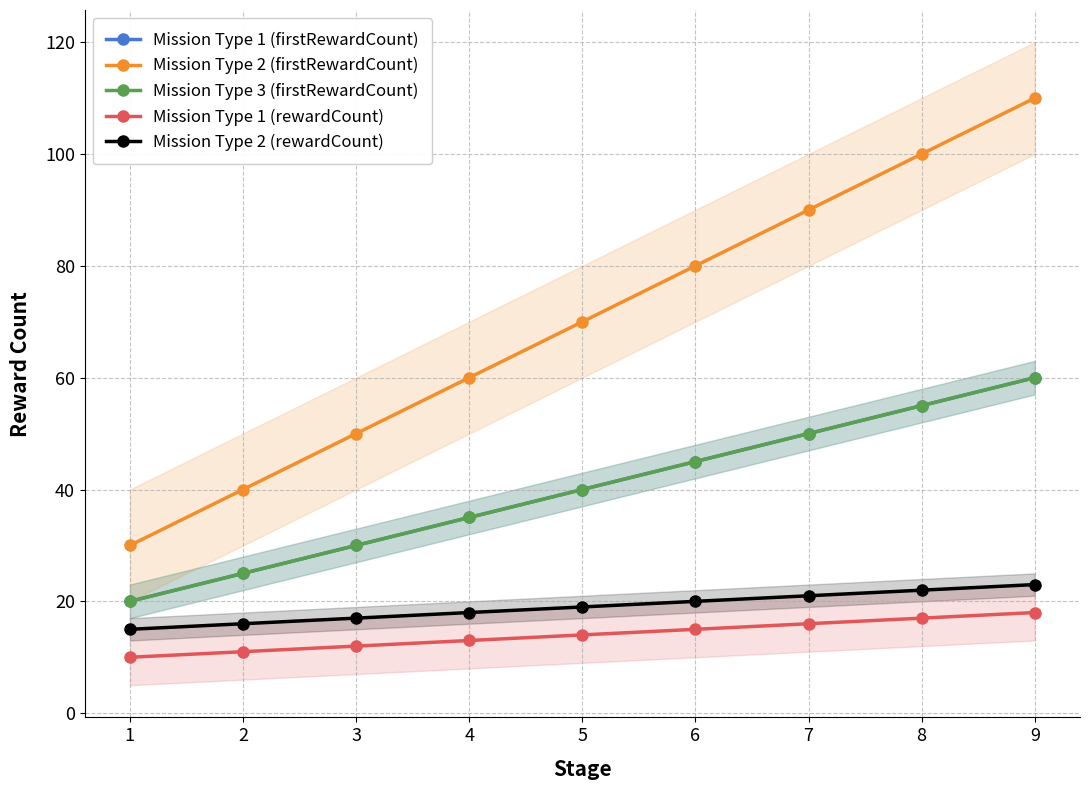

Reading right to left, list all the values displayed in this chart.

Mission Type 1 (firstRewardCount): 60	55	50	45	40	35	30	25	20
Mission Type 2 (firstRewardCount): 110	100	90	80	70	60	50	40	30
Mission Type 3 (firstRewardCount): 60	55	50	45	40	35	30	25	20
Mission Type 1 (rewardCount): 18	17	16	15	14	13	12	11	10
Mission Type 2 (rewardCount): 23	22	21	20	19	18	17	16	15